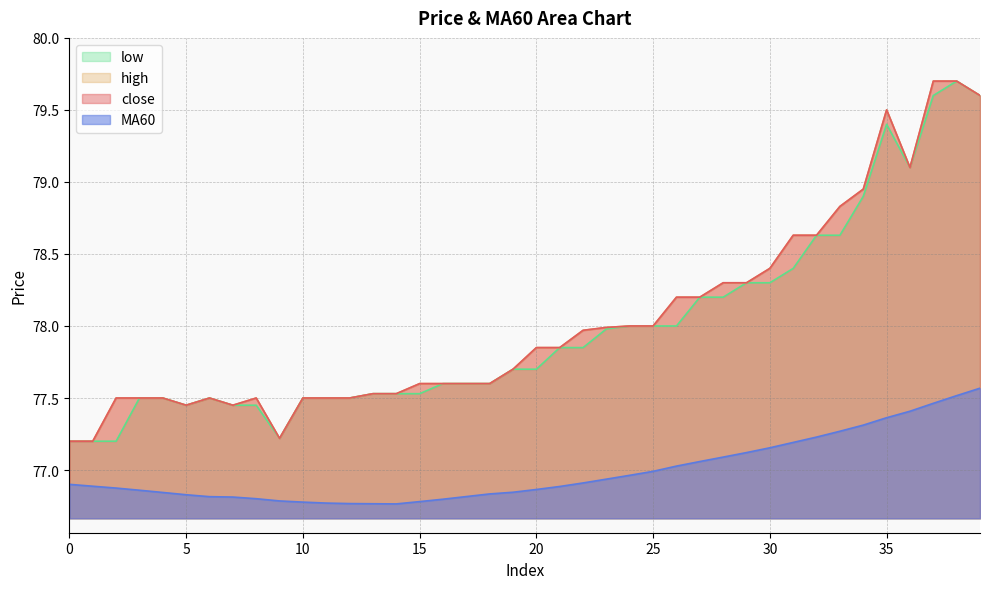

How many lines are shown in the chart?

4